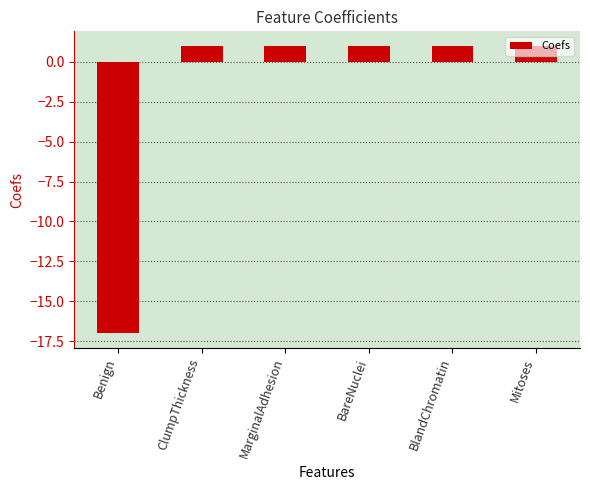

Reading left to right, transcribe all the data shown in this chart.

Benign=-17	ClumpThickness=1	MarginalAdhesion=1	BareNuclei=1	BlandChromatin=1	Mitoses=1